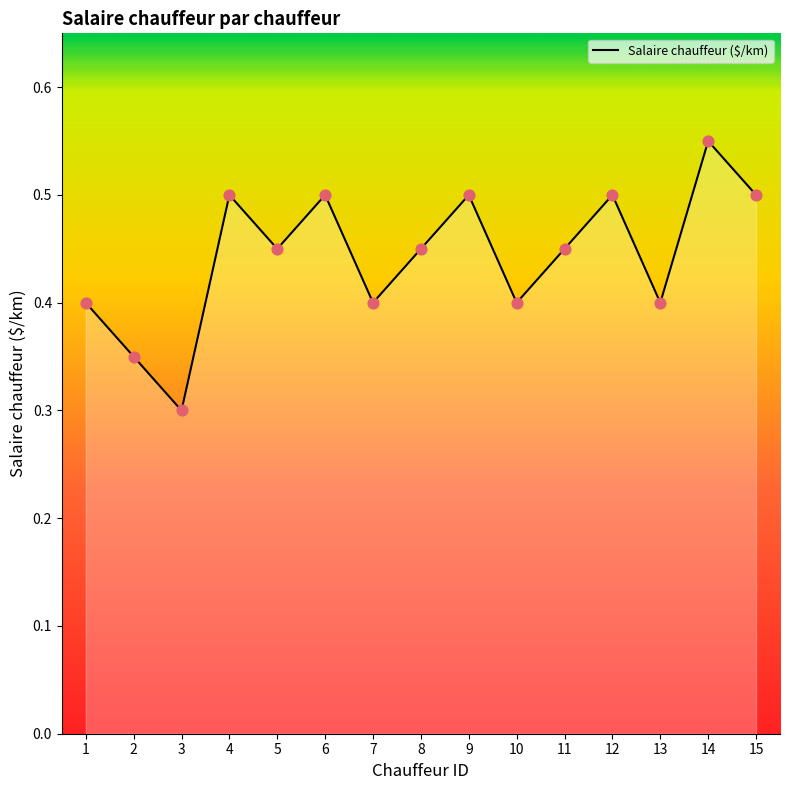

Which has a higher value, 12 or 3?

12